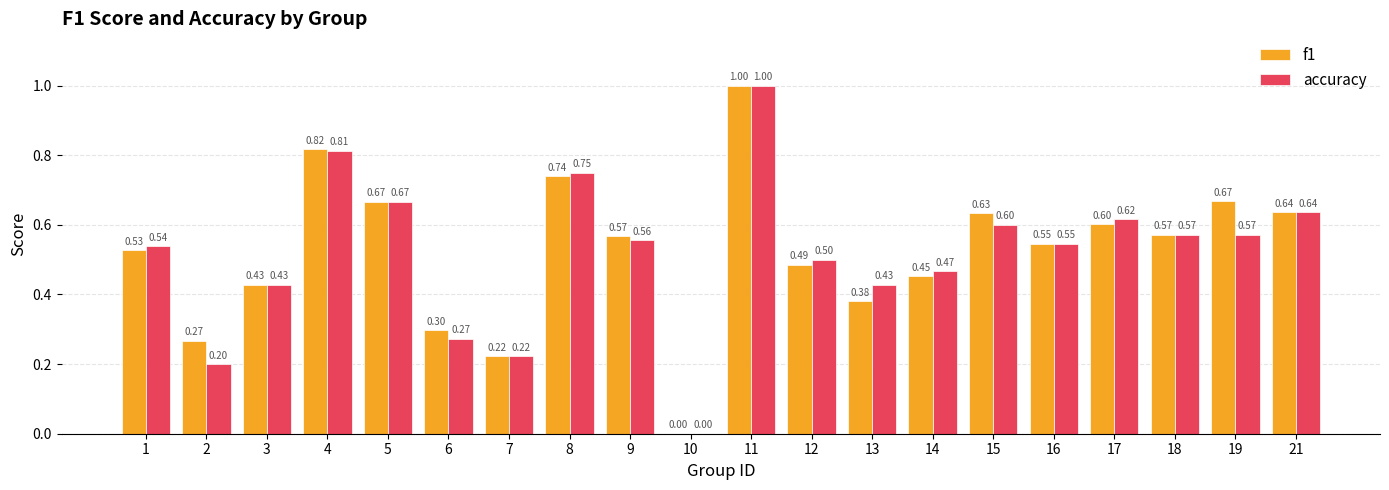

Which series changed the most between 4 and 13?

f1